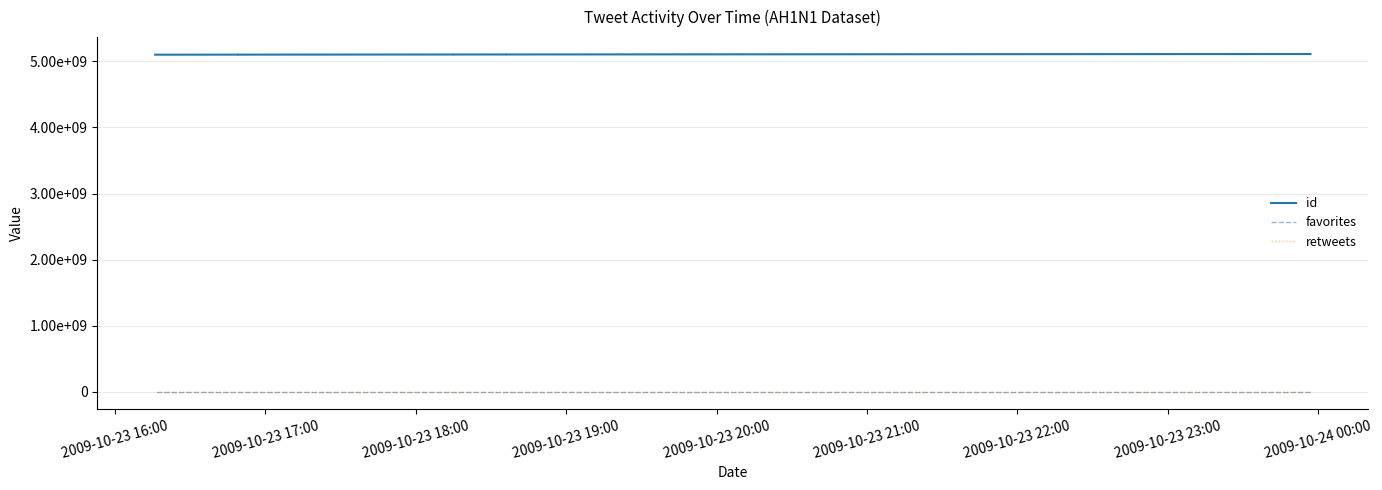

Which series has the widest spread of values?

id